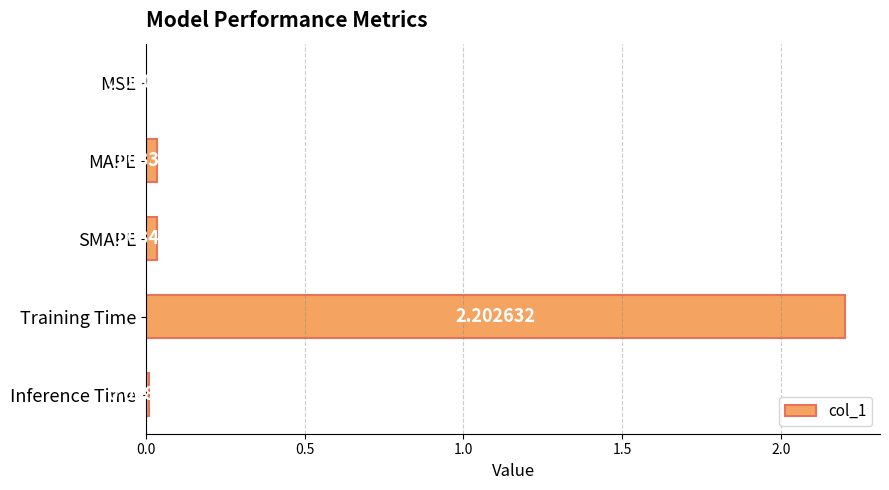

At which label is the value closest to 1?

SMAPE